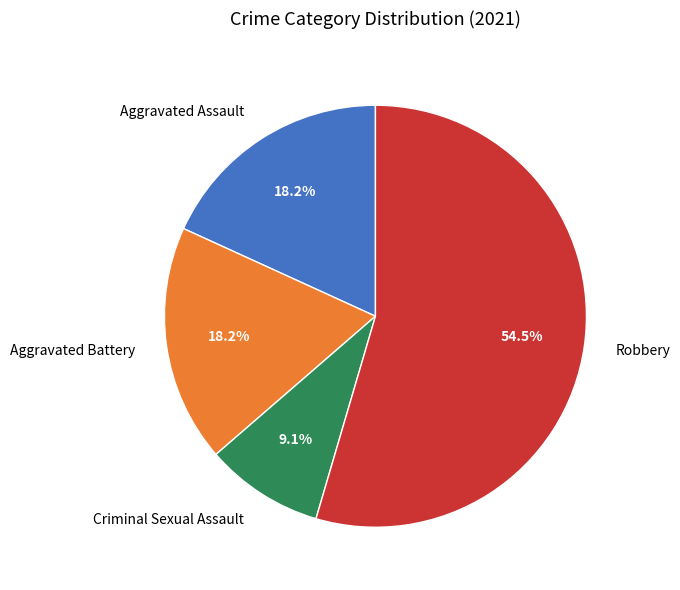

To the nearest percent, what is the average slice percentage?

25%